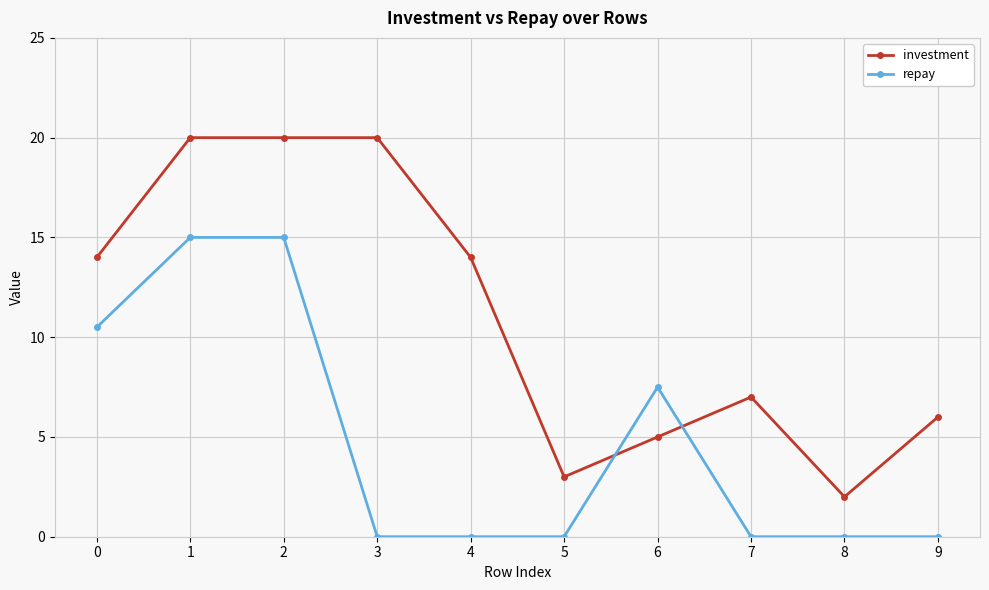

What is the difference between the highest and lowest values at 3?

20.0